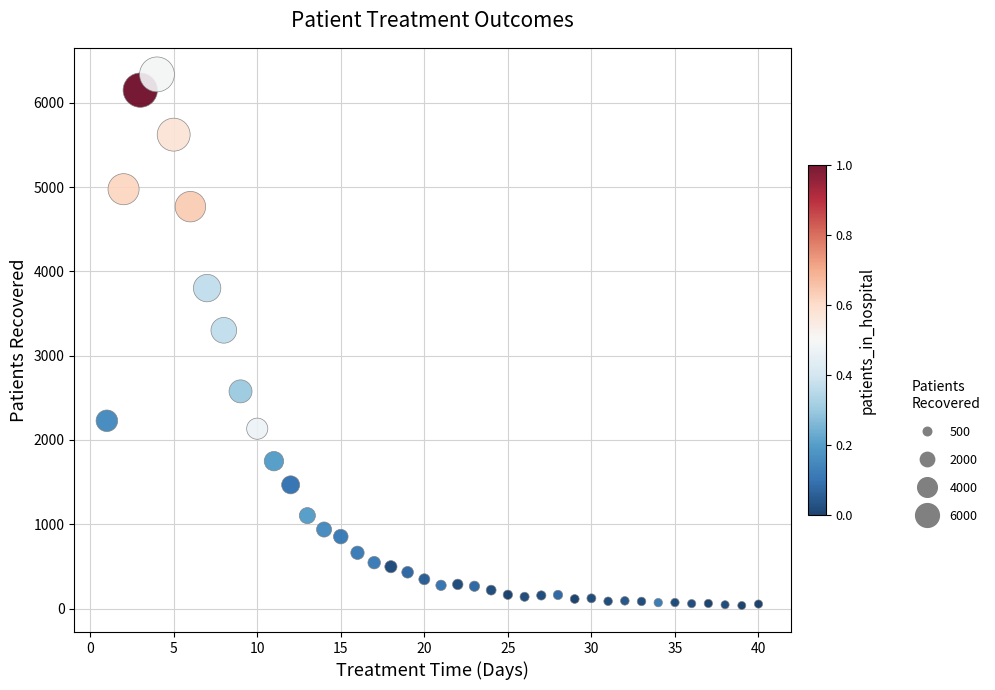

What Y value in the scatter plot is closest to 3187?

3301